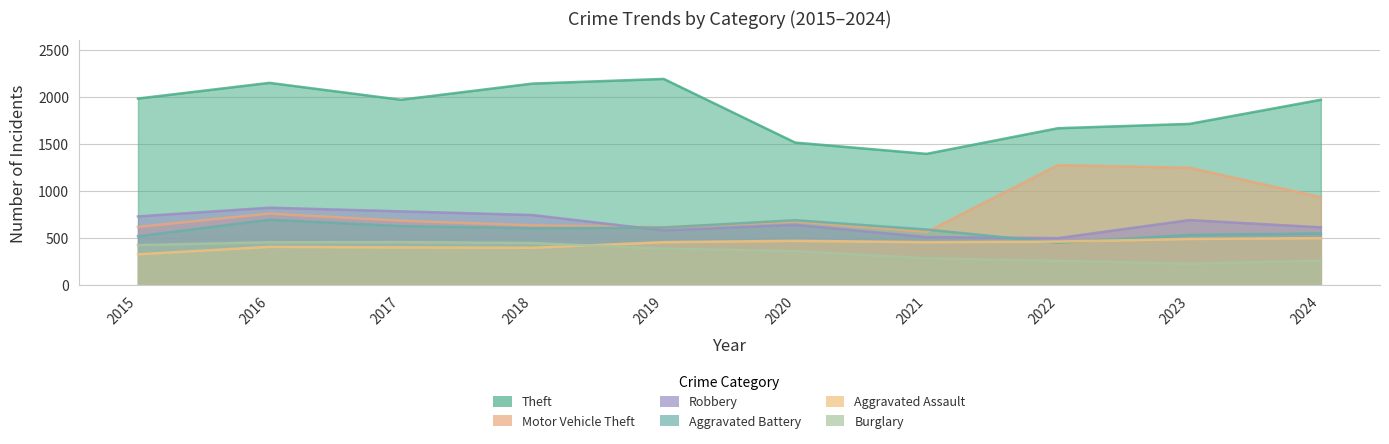

What is the sum of the Burglary values at 2016 and 2017?

904